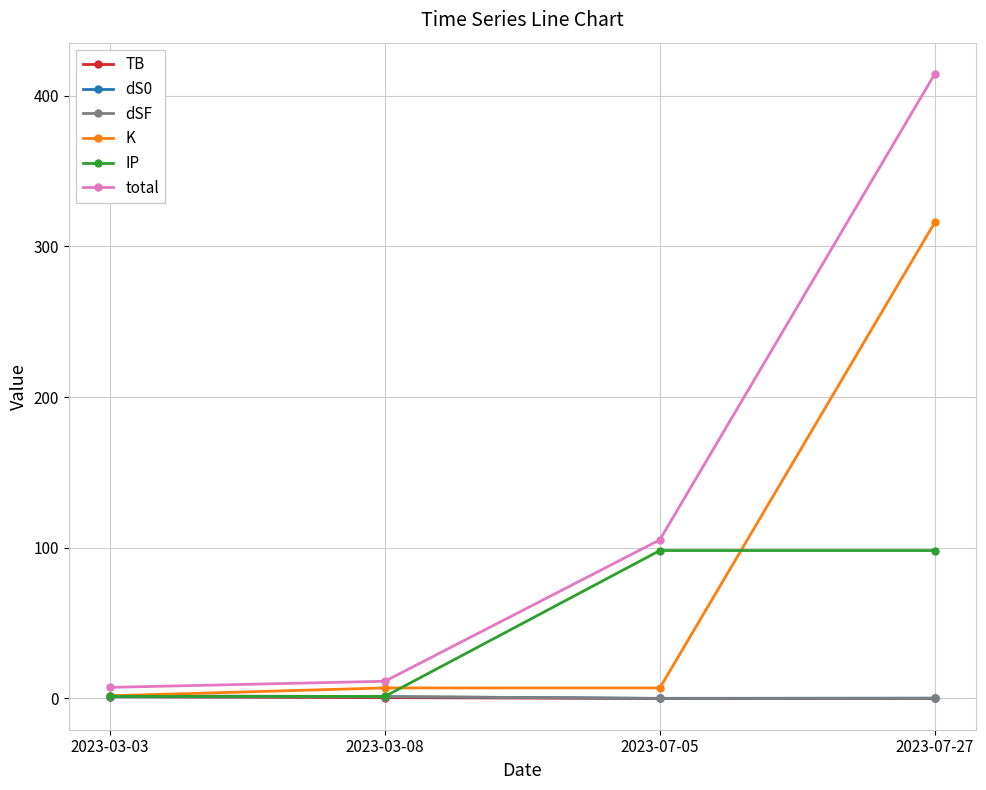

True or false: TB and total cross at least once.

False